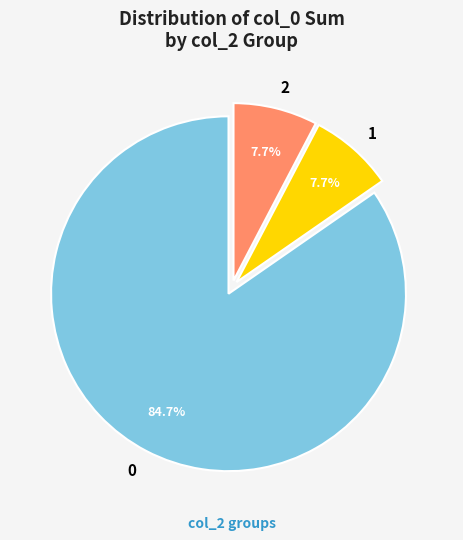

Is the sum of 2 and 1 greater than half?

No